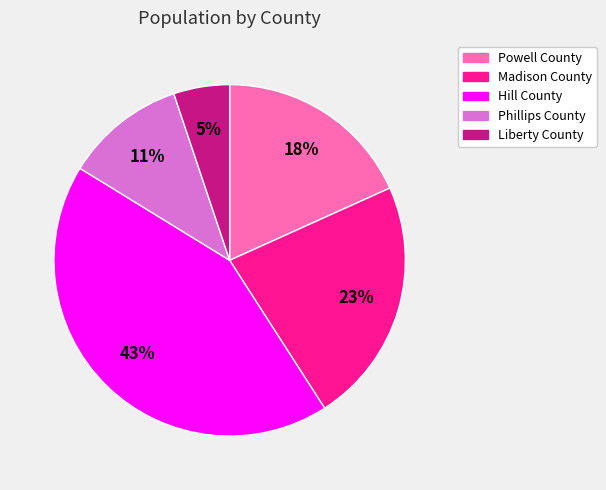

To the nearest percent, what is the combined percentage of Liberty County and Phillips County?

16%